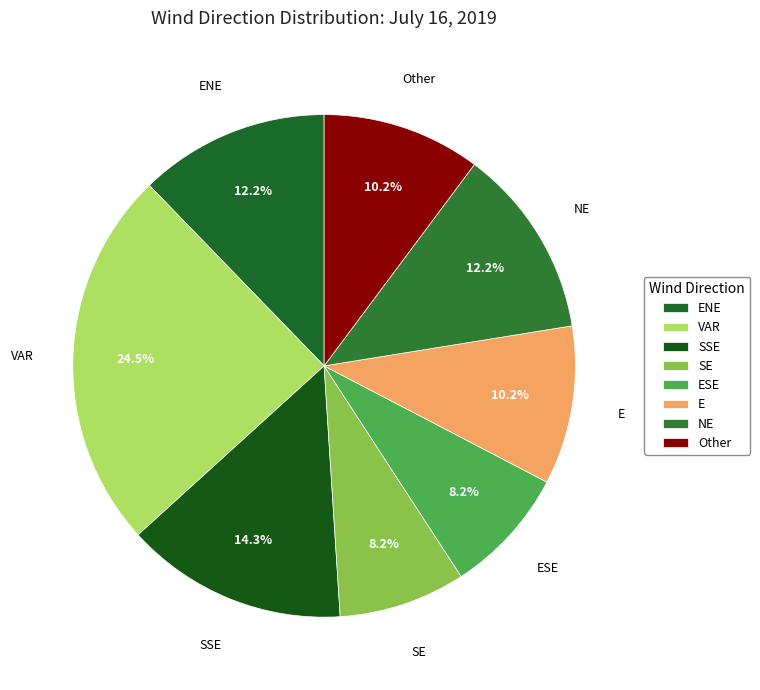

Does E account for over 50% of the chart?

No